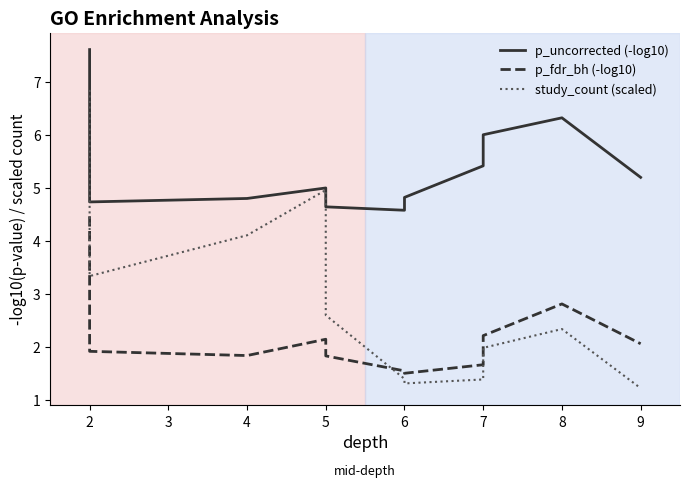

What is the difference between the maximum and minimum values in the p_fdr_bh (-log10) series?

3.0